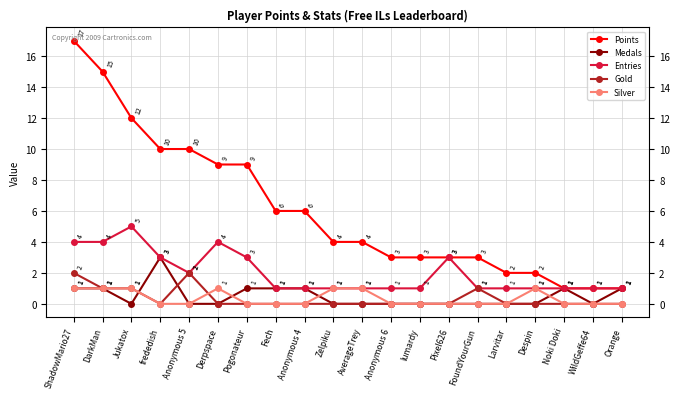

Which series has the largest total across all categories?

Points